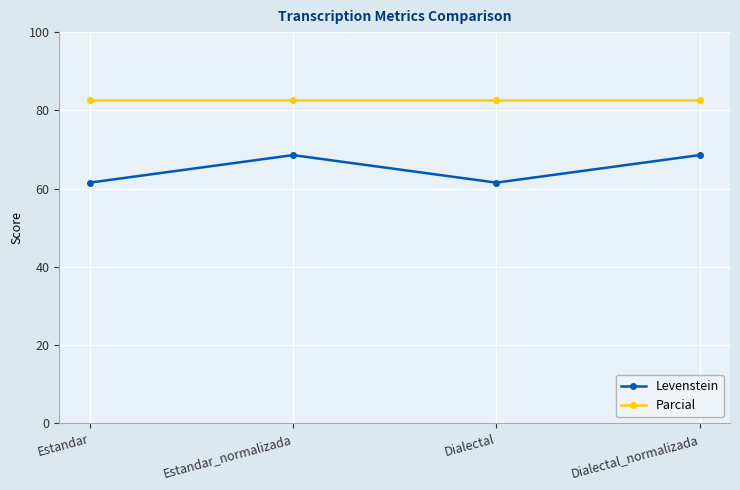

Between Estandar and Estandar_normalizada, which series saw the biggest shift?

Levenstein